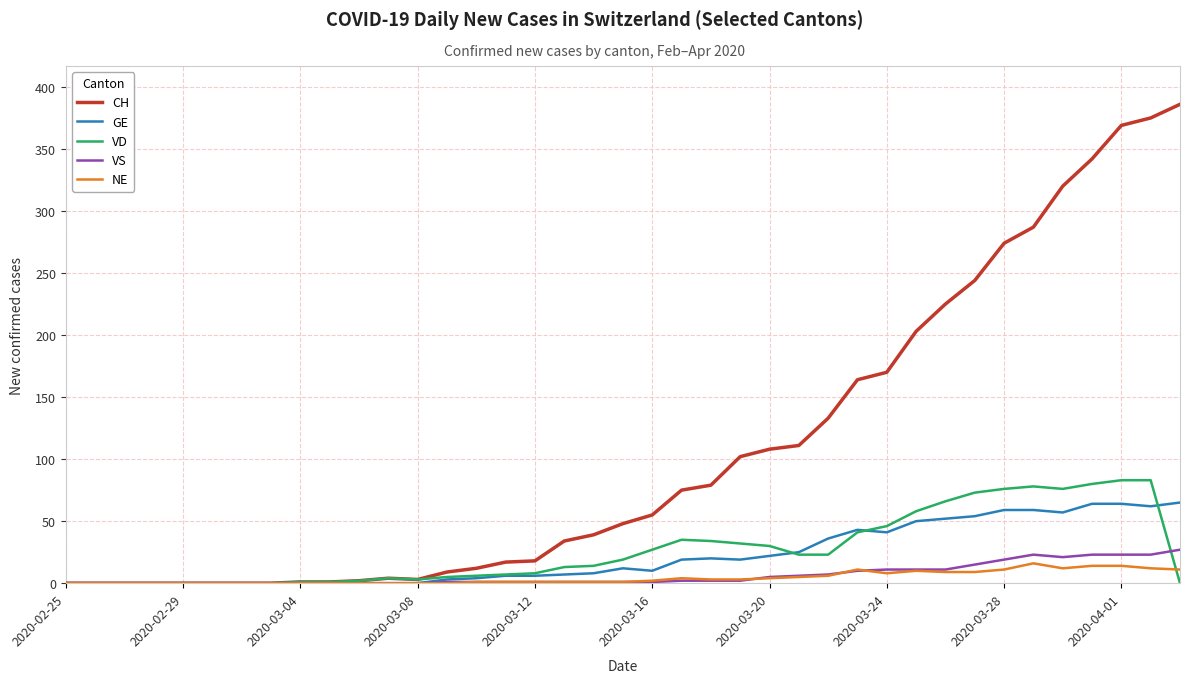

Which series has the largest total across all categories?

CH